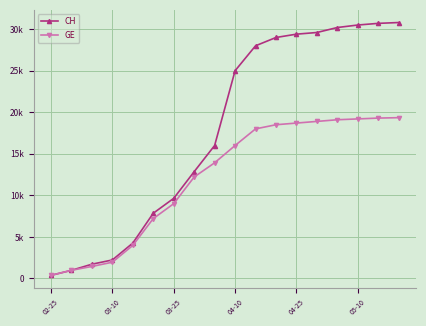

What is the maximum value for CH?

30800